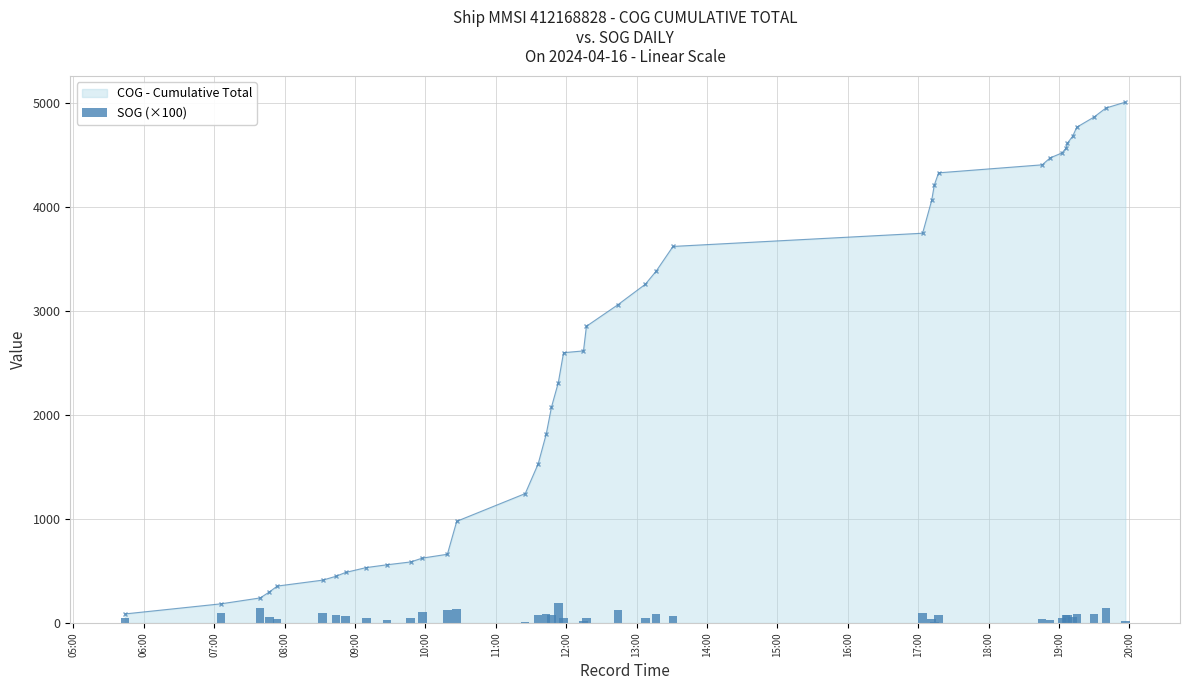

What is the value of the COG - Cumulative Total point at the 14th from the left?

978